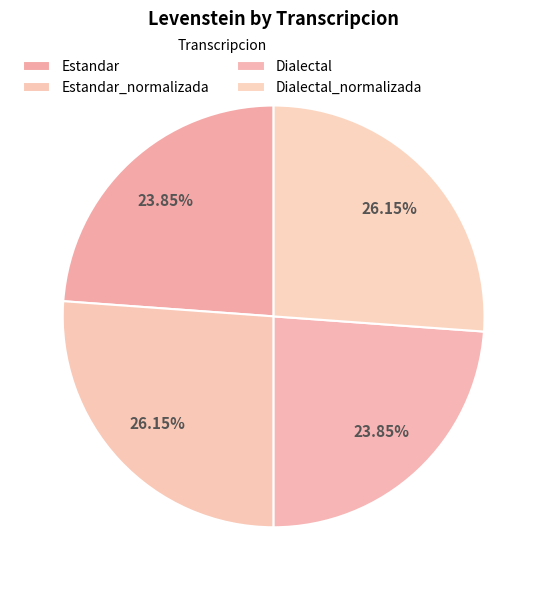

How many slices are in this pie chart?

4